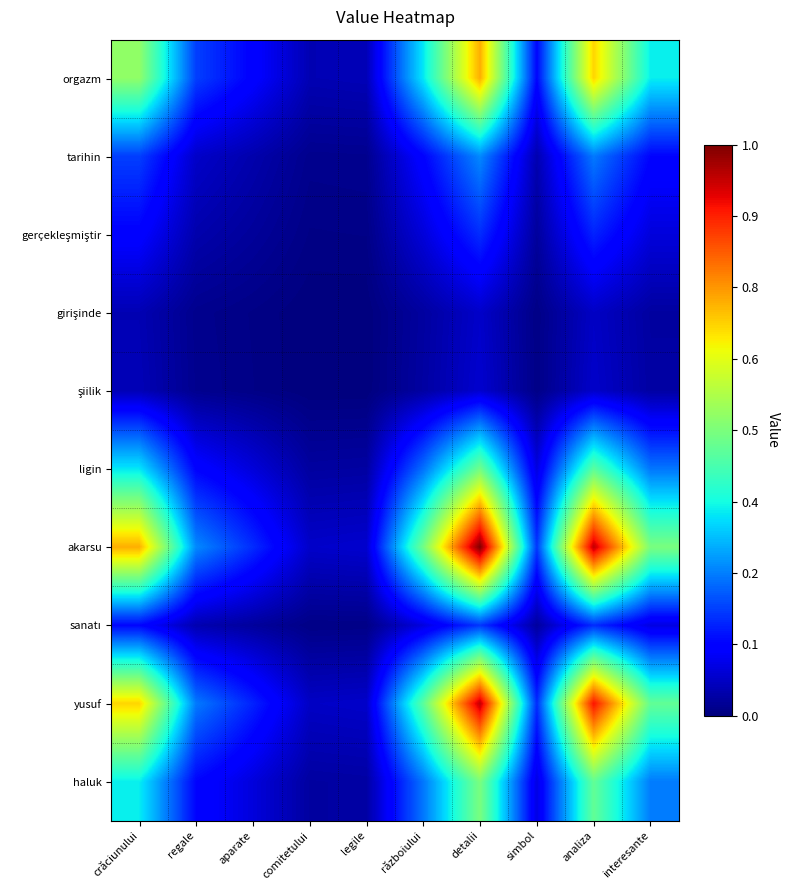

Between aparate and comitetului, which series saw the biggest shift?

akarsu